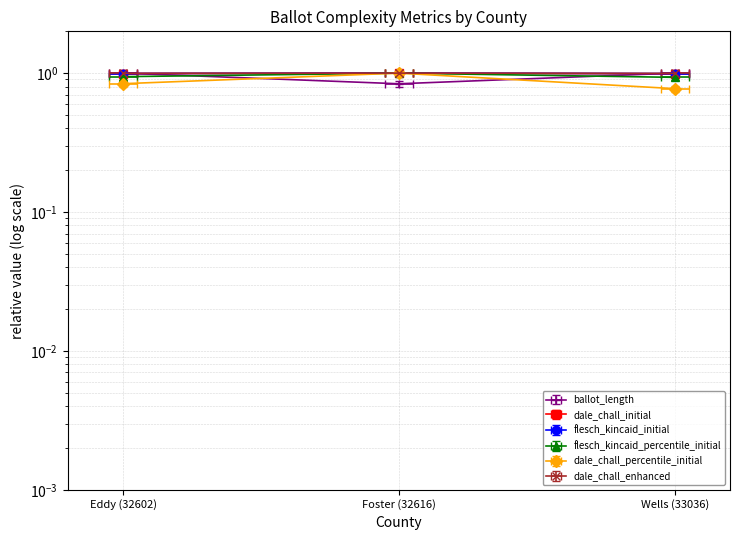

What is the label of the 3rd point from the left?

Wells (33036)